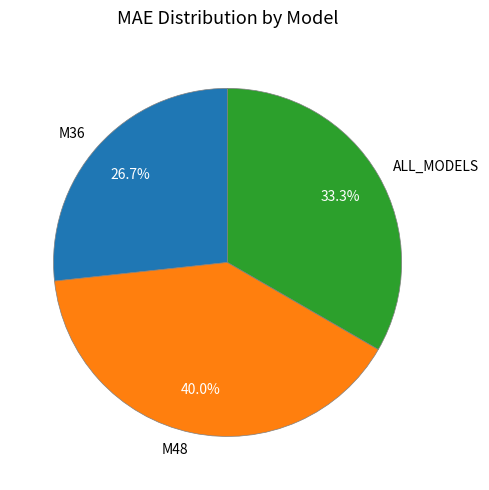

Approximately how many times larger is the value at M48 compared to M36?

1.5